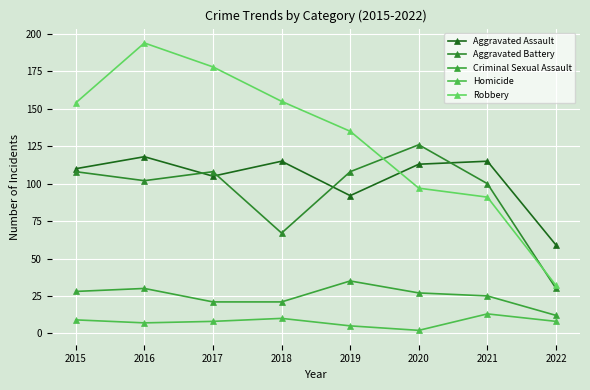

Is this an area chart (filled region under the line)?

No